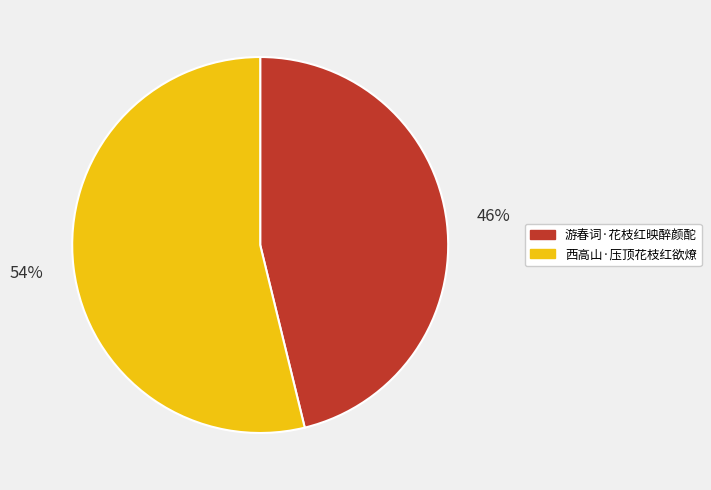

To the nearest percent, what portion does 西高山·压顶花枝红欲燎 represent?

54%